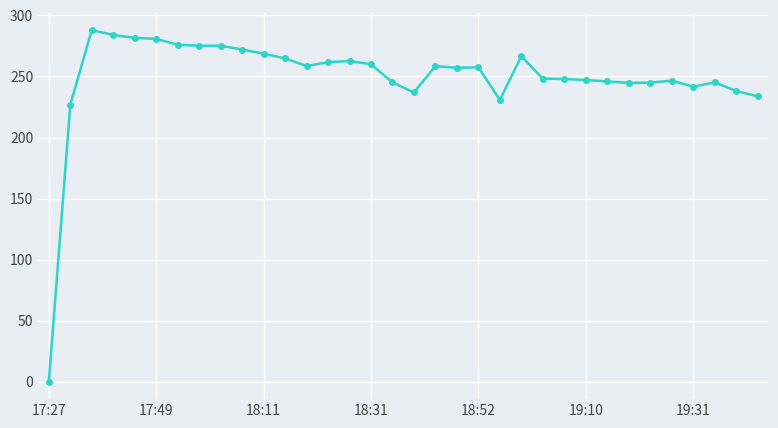

Does the chart display data point markers on the line(s)?

Yes